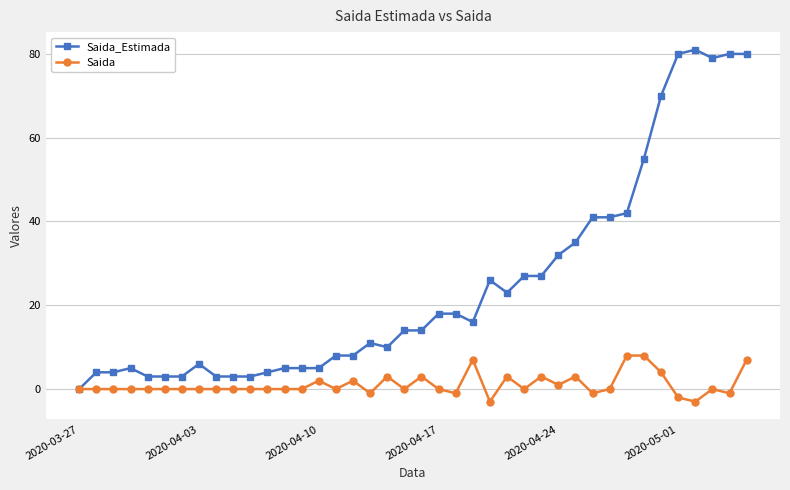

True or false: Saida_Estimada has more than 0 points higher than both neighbors.

True